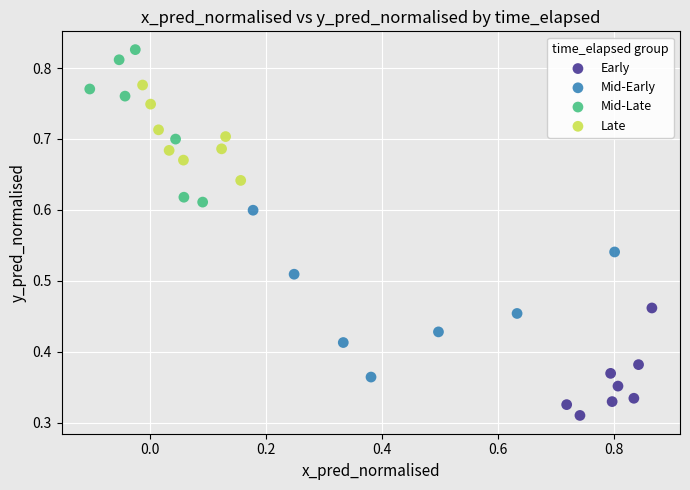

Which series contains the highest Y value?

Mid-Late